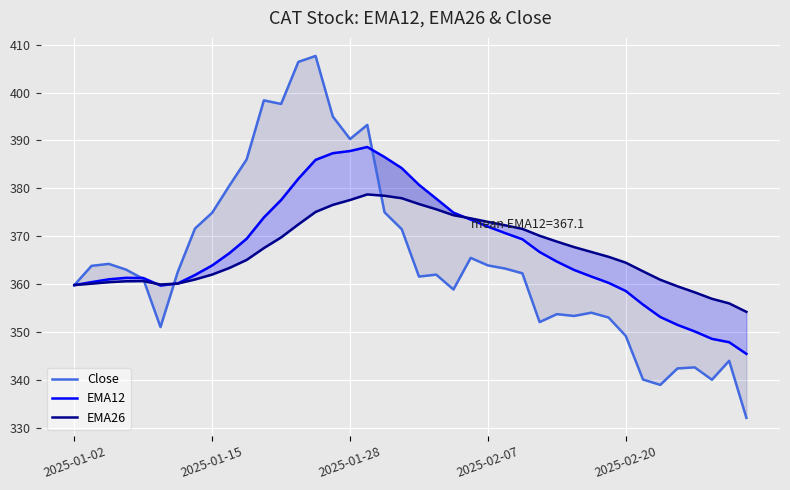

Reading right to left, transcribe all the data shown in this chart.

Close: 332.0	344.0	340.0	342.6	342.4	338.9	340.0	349.1	353.0	354.0	353.3	353.7	352.0	362.2	363.2	363.9	365.5	358.9	362.0	361.5	371.4	375.0	393.2	390.3	395.0	407.6	406.4	397.6	398.4	386.0	380.5	374.9	371.6	362.5	351.0	361.1	363.0	364.2	363.8	359.8
EMA12: 345.4	347.8	348.5	350.1	351.5	353.1	355.7	358.5	360.2	361.6	362.9	364.7	366.7	369.3	370.6	372.0	373.5	374.9	377.8	380.7	384.2	386.5	388.6	387.8	387.3	385.9	382.0	377.5	373.9	369.5	366.4	363.9	361.9	360.1	359.7	361.3	361.3	361.0	360.4	359.8
EMA26: 354.2	355.9	356.9	358.3	359.5	360.9	362.6	364.5	365.7	366.7	367.7	368.9	370.1	371.5	372.3	373.0	373.7	374.4	375.6	376.7	377.9	378.4	378.7	377.5	376.5	375.0	372.4	369.7	367.5	365.0	363.3	362.0	360.9	360.1	359.9	360.6	360.6	360.4	360.1	359.8